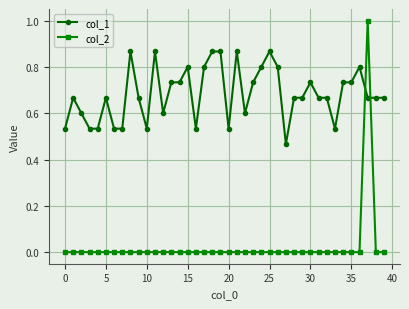

Which series has the largest range (max minus min)?

col_2